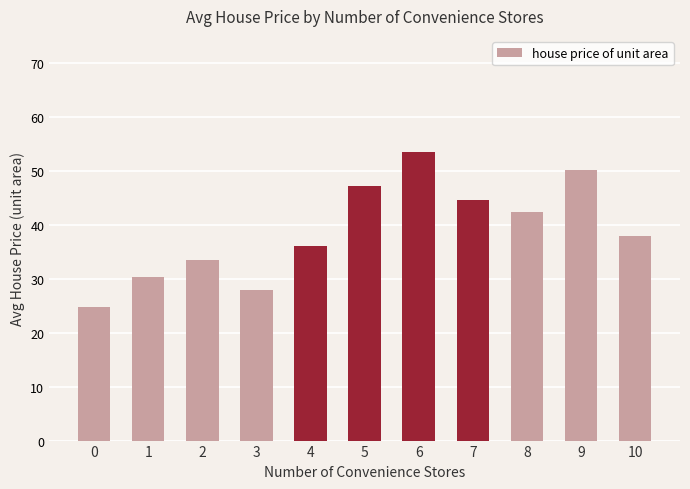

The chart shows a value of 23.3 at 2. True or false?

False